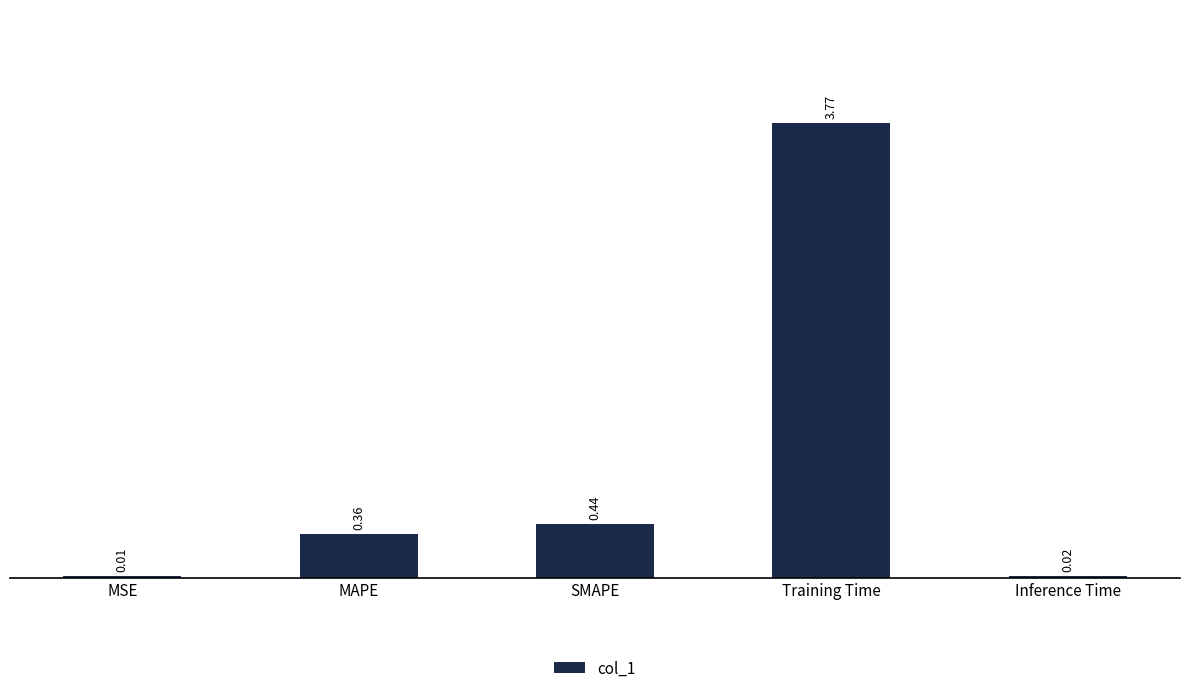

Between MSE and SMAPE, which is larger?

SMAPE